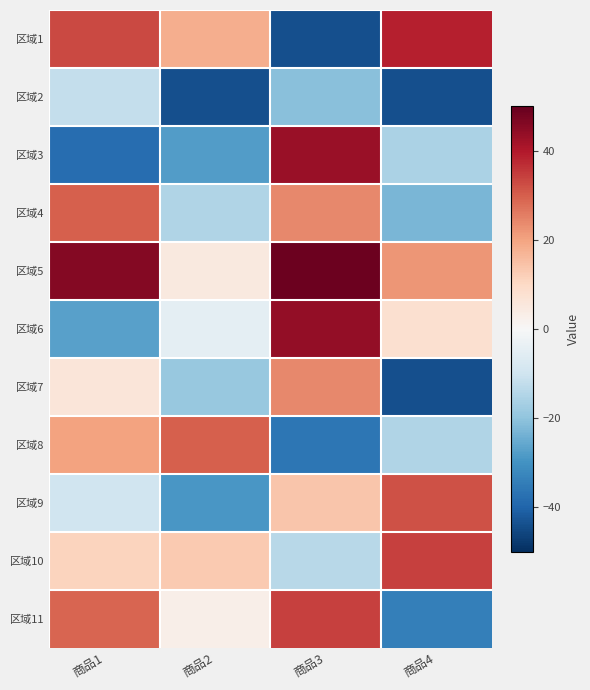

What is the greatest value displayed?

49